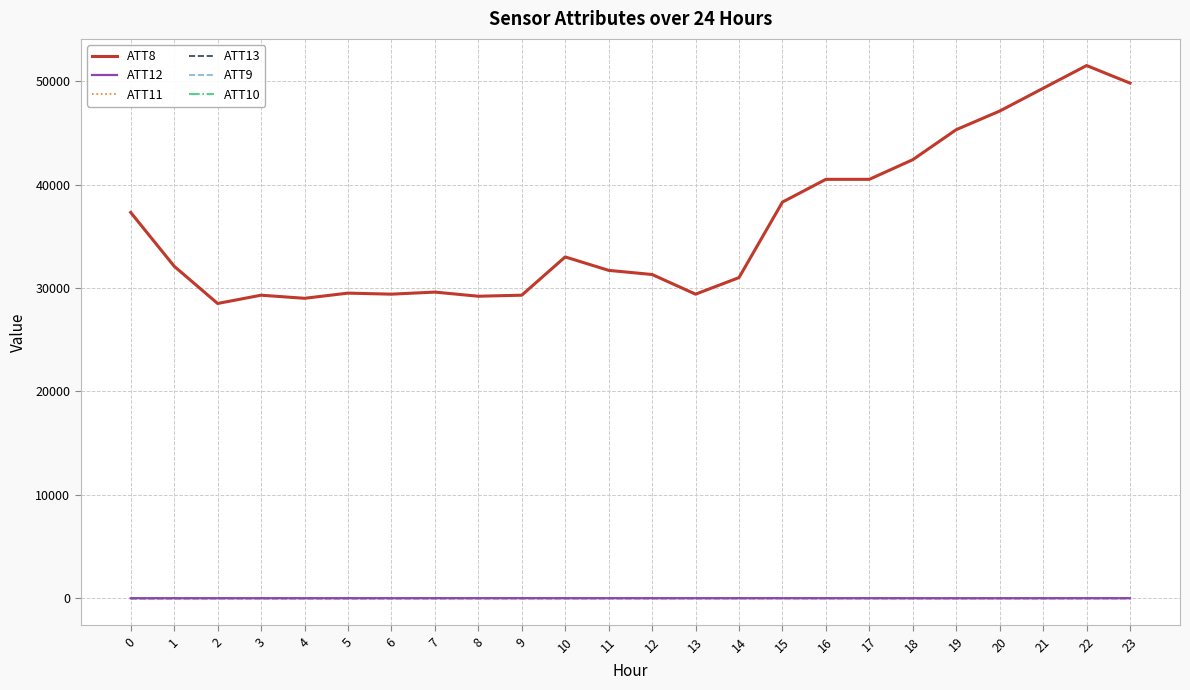

List the series in order of their peak value, lowest first.

ATT9, ATT10, ATT13, ATT11, ATT12, ATT8